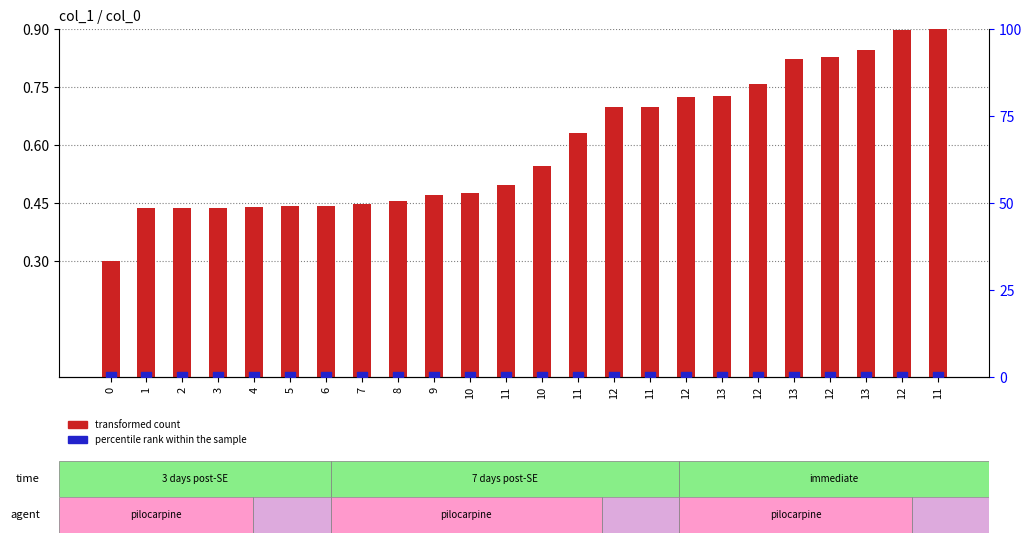

Which series has the largest Y range (max minus min)?

transformed count